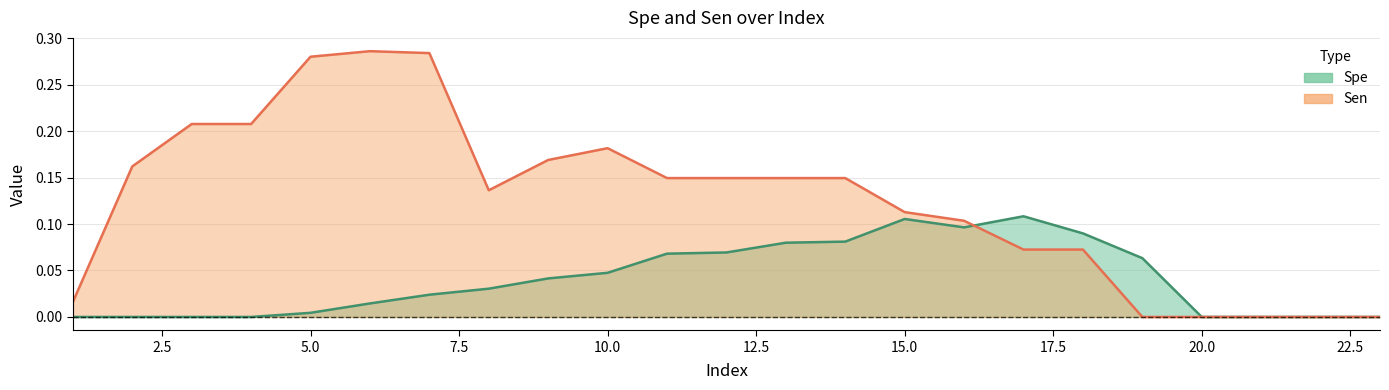

Between 22 and 14, which is larger?

14